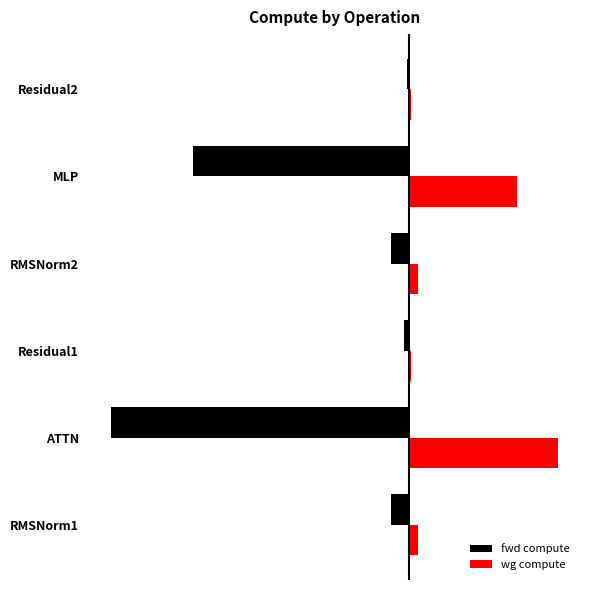

What are all the series names shown in the legend?

fwd compute, wg compute